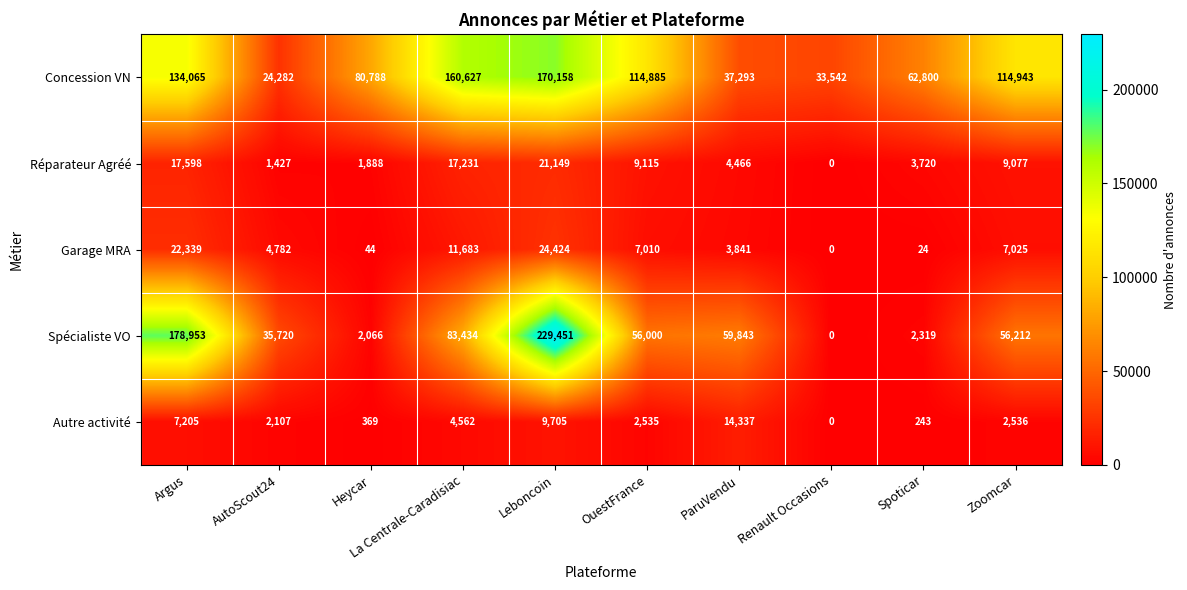

Which label corresponds to the largest value in the chart?

Leboncoin